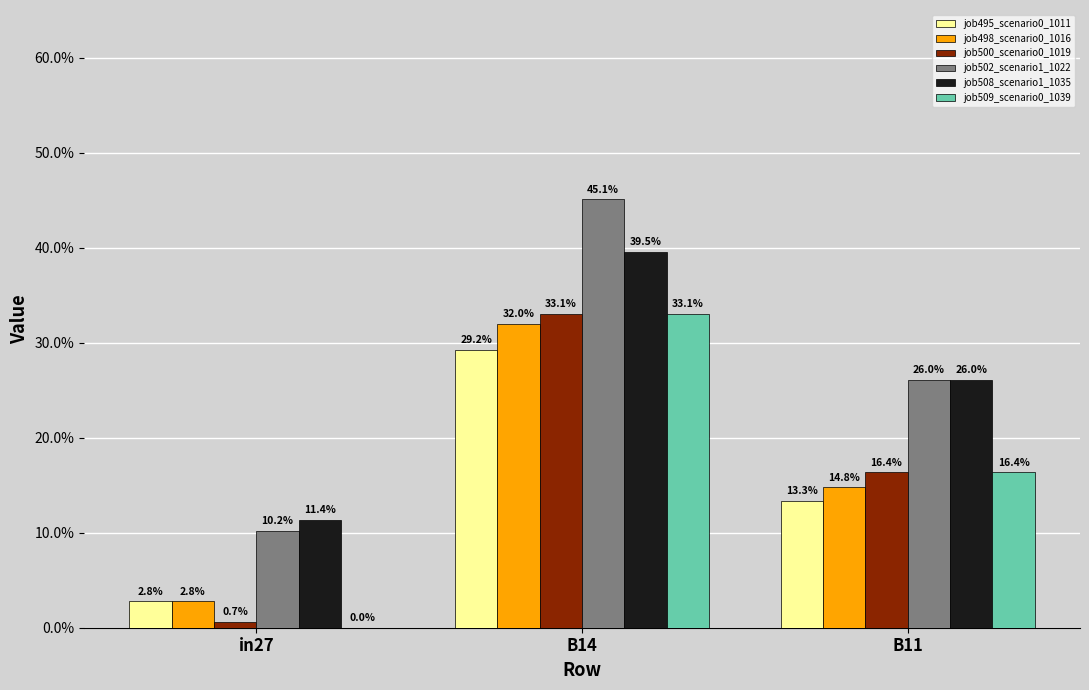

List the series in order of their peak value, lowest first.

job495_scenario0_1011, job498_scenario0_1016, job500_scenario0_1019, job509_scenario0_1039, job508_scenario1_1035, job502_scenario1_1022